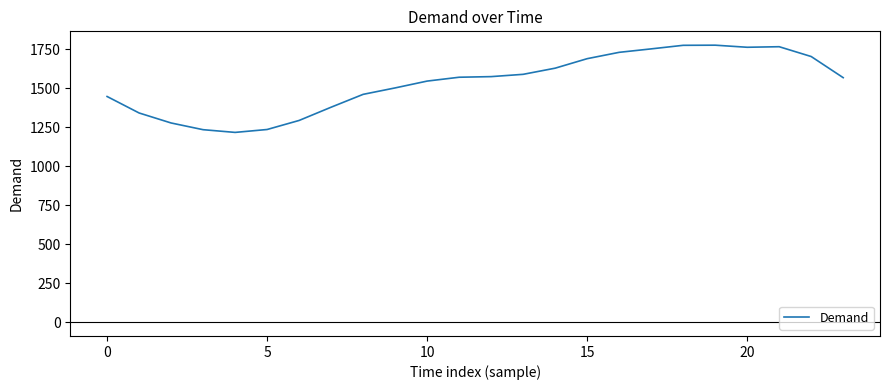

What is the minimum value shown in the chart?

1216.9